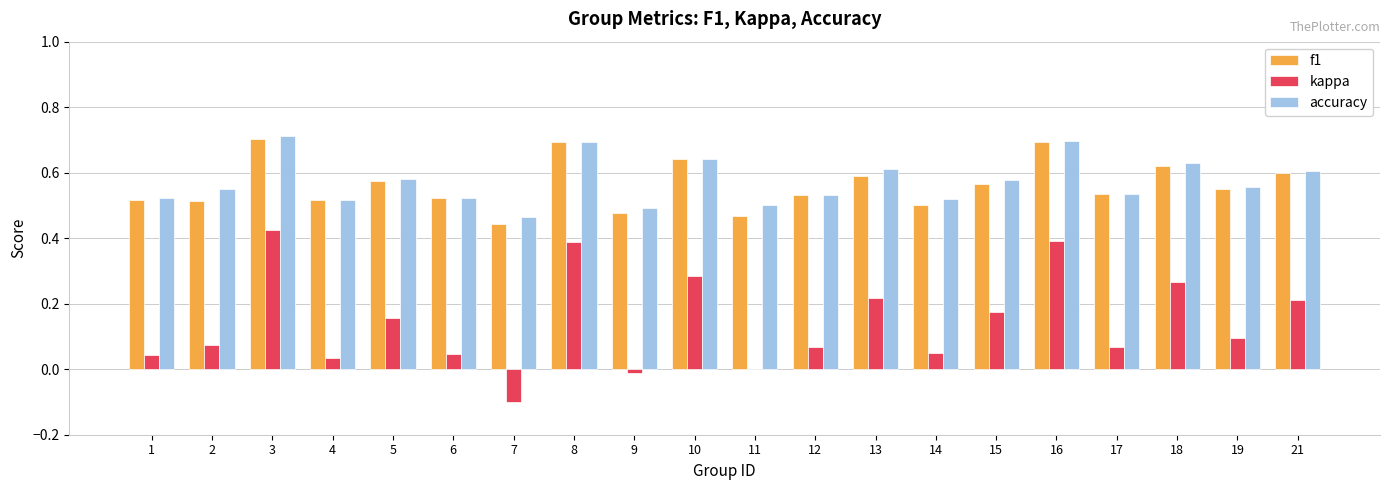

At which label is kappa closest to 0?

11